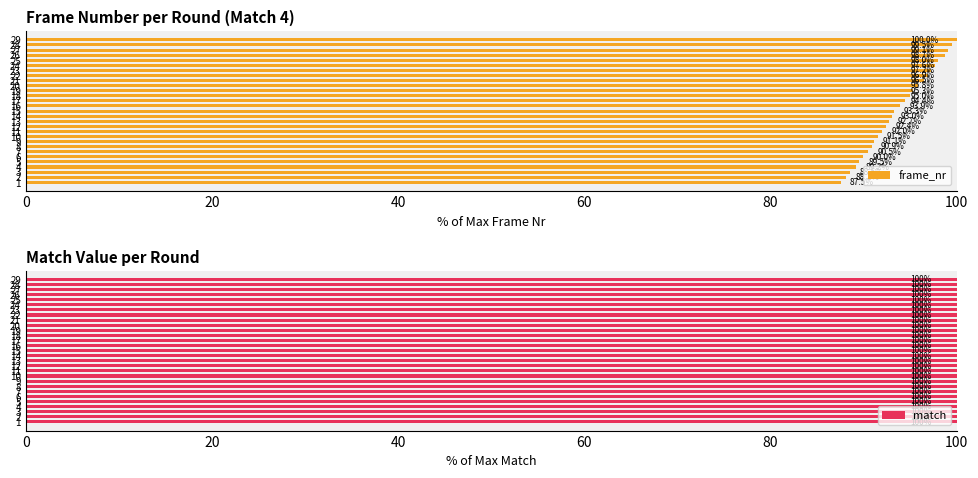

Are the bars grouped side by side (vs. stacked)?

Yes